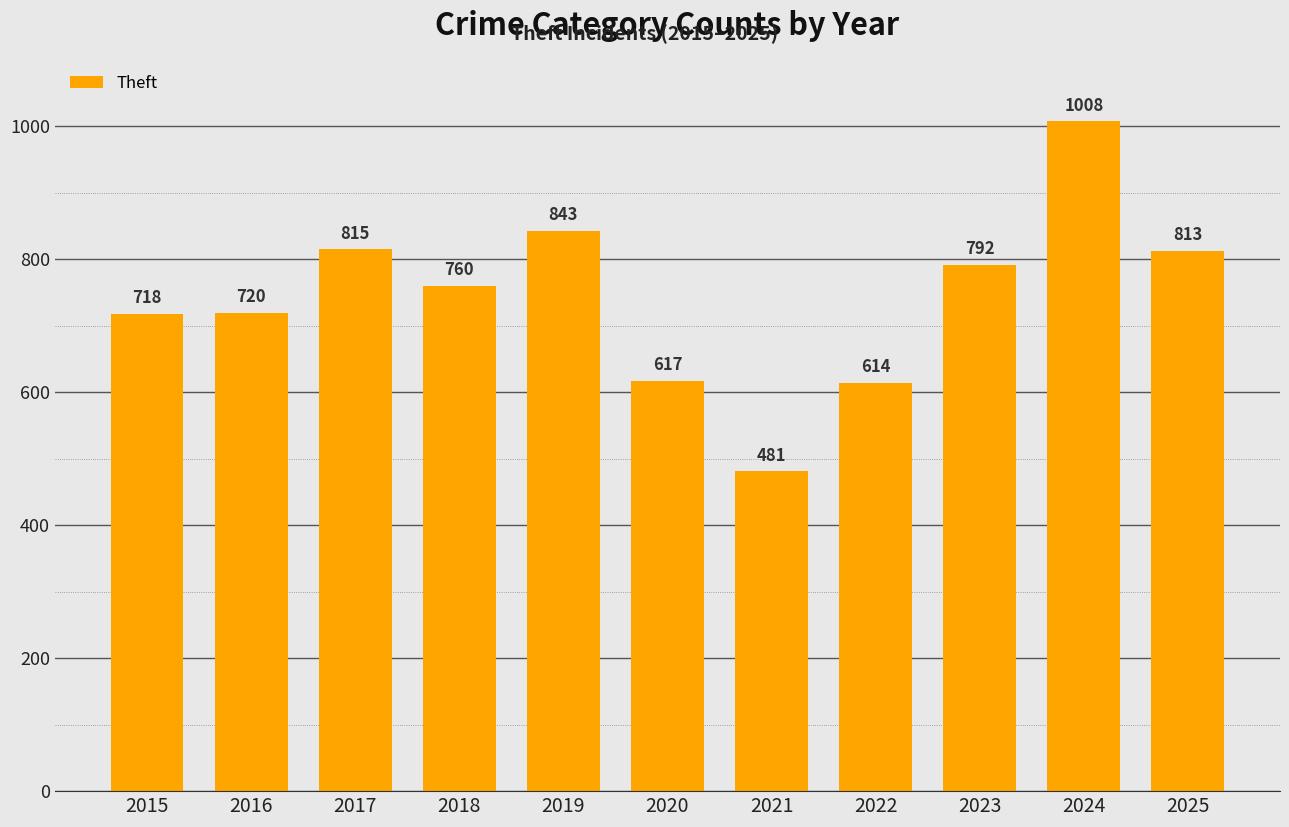

The value at 2016 is 720. True or false?

True